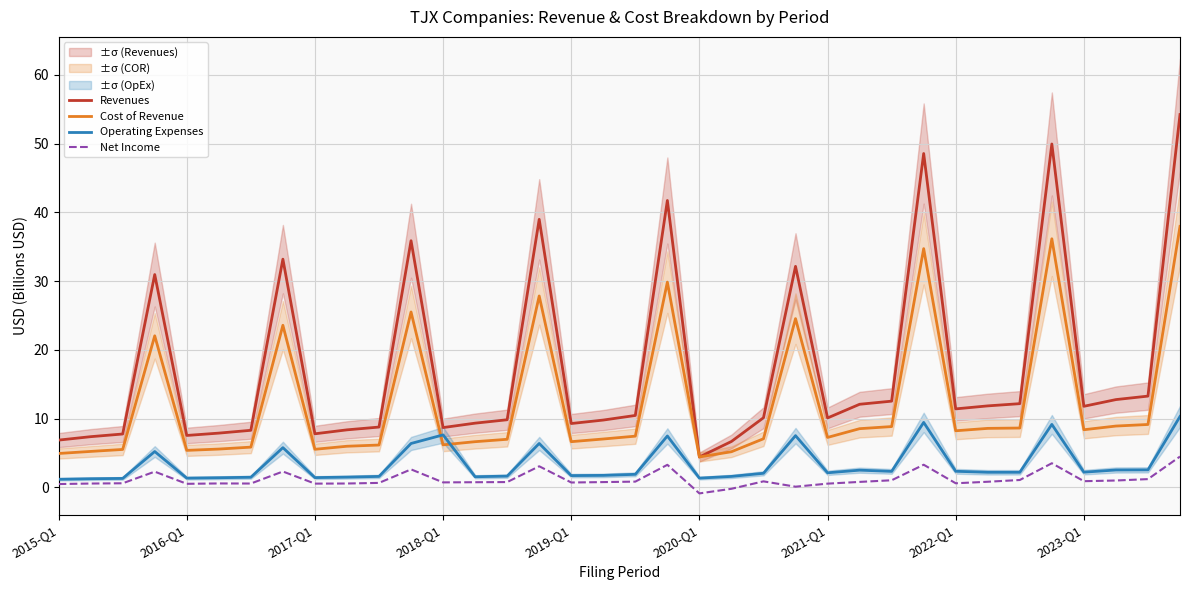

True or false: Net Income and Revenues cross at least once.

False